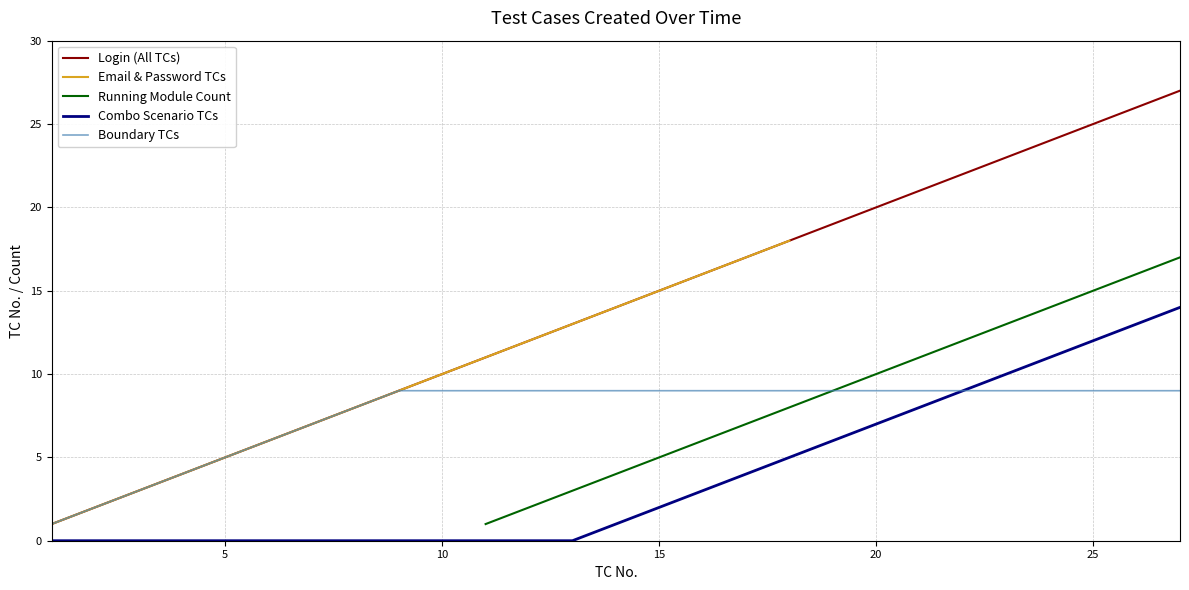

Count the number of categories in the chart.

27